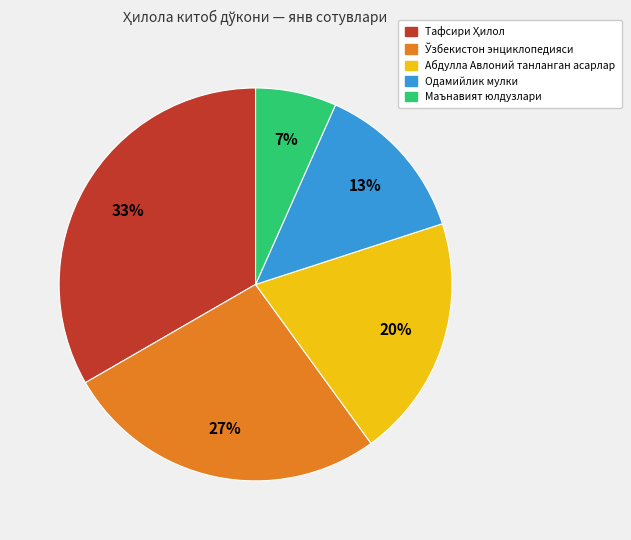

Count the number of slices in the pie.

5